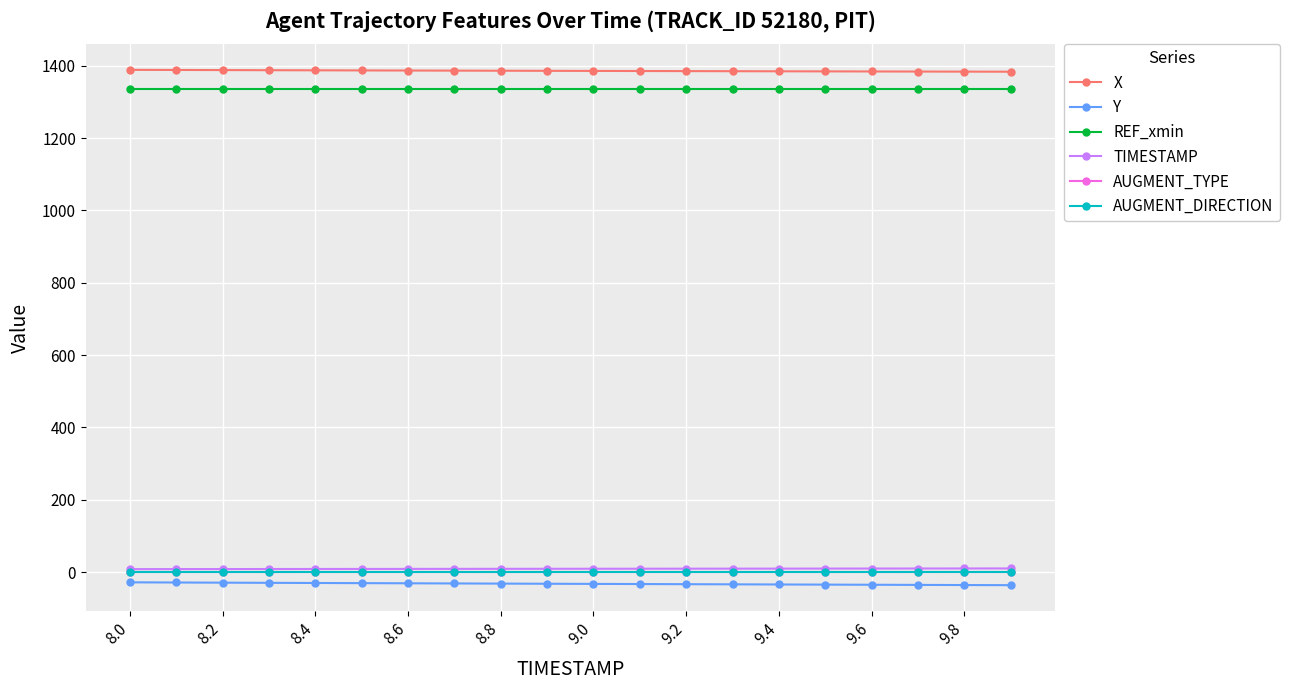

What is the minimum value for AUGMENT_DIRECTION?

1.0